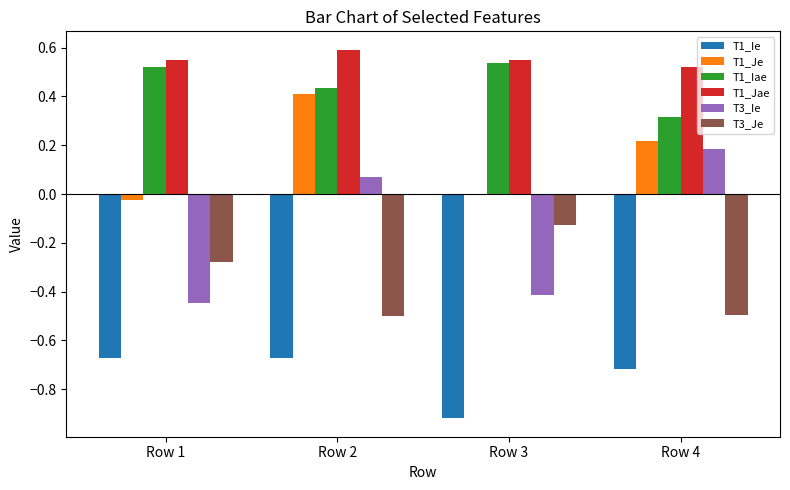

Is the value of T3_Je at Row 1 greater than the value of T1_Ie at Row 4?

Yes